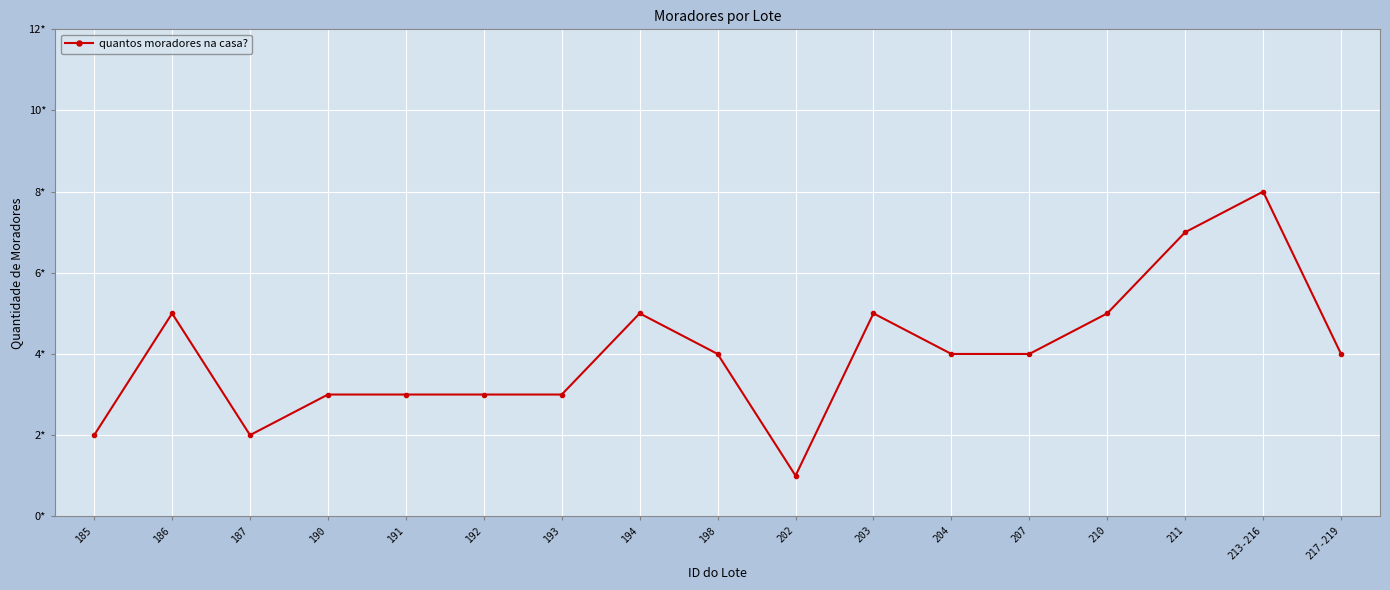

Does the chart have visible grid lines?

Yes